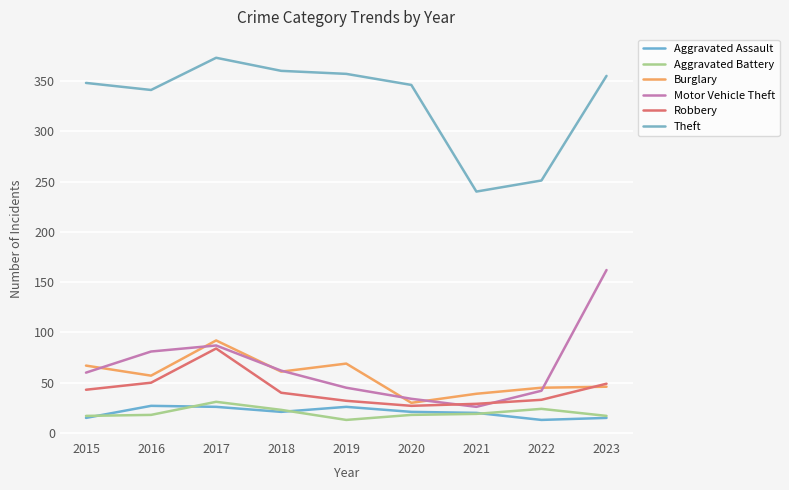

What are all the series names shown in the legend?

Aggravated Assault, Aggravated Battery, Burglary, Motor Vehicle Theft, Robbery, Theft